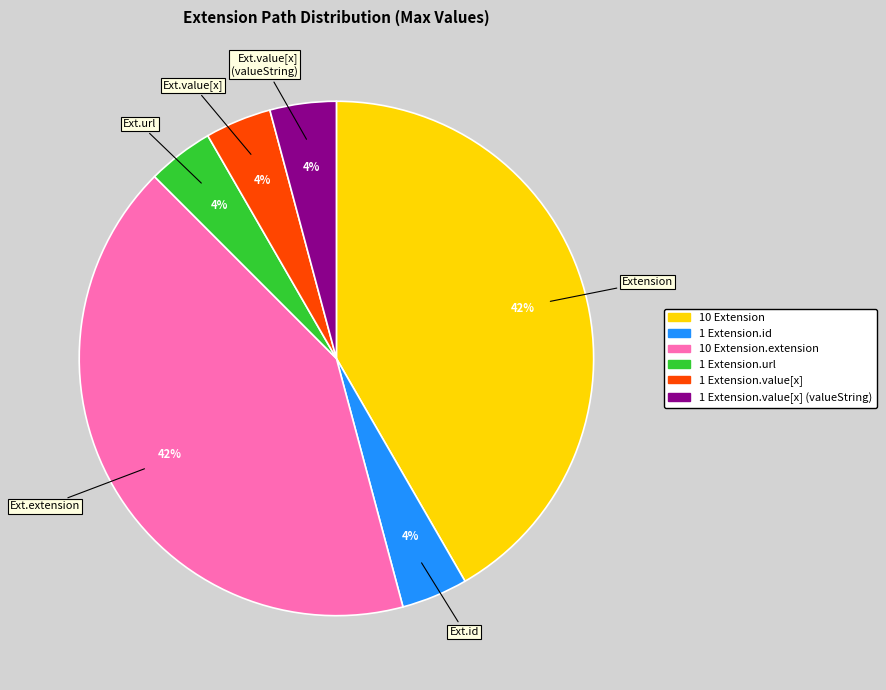

To the nearest percent, what is the average slice percentage?

17%